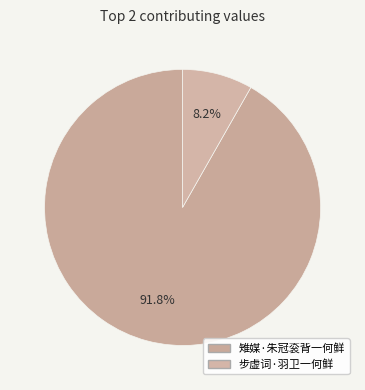

How many segments does this pie chart have?

2